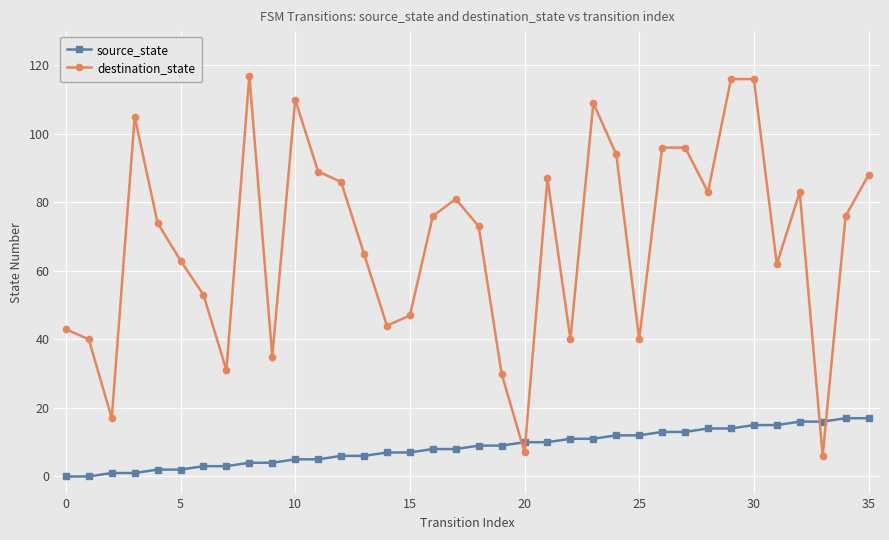

List the series in order of their peak value, lowest first.

source_state, destination_state